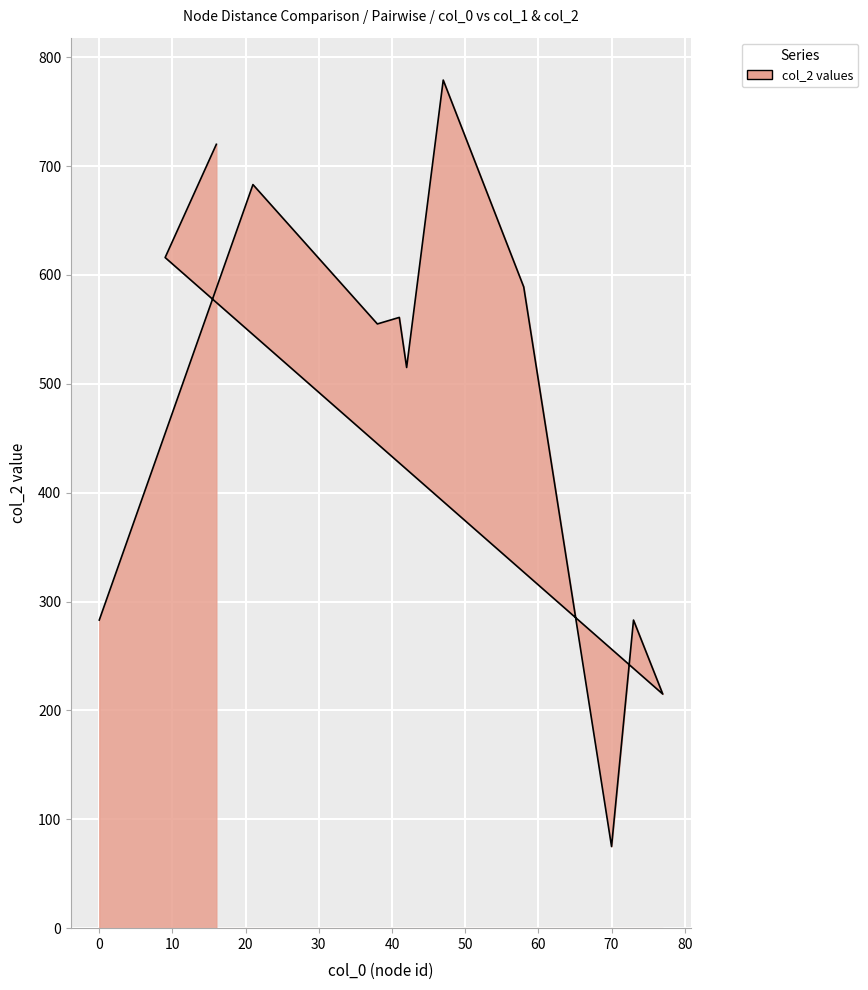

True or false: the data has more than 0 interior local peaks.

True